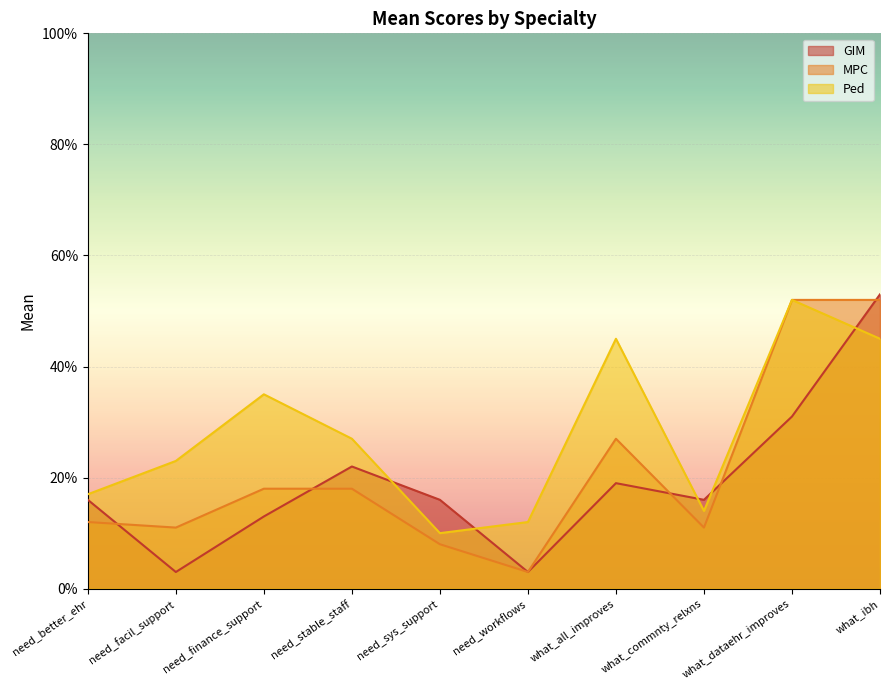

How many lines are shown in the chart?

3